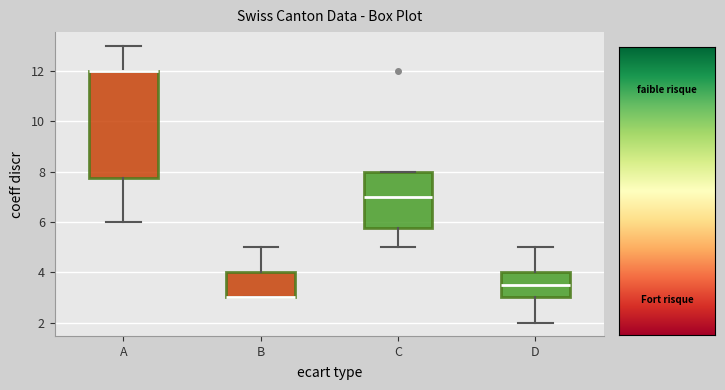

Where is the lower edge of the box for C on the y-axis? The values are not printed on the chart, so give them approximately, as read against the axis.

5.8